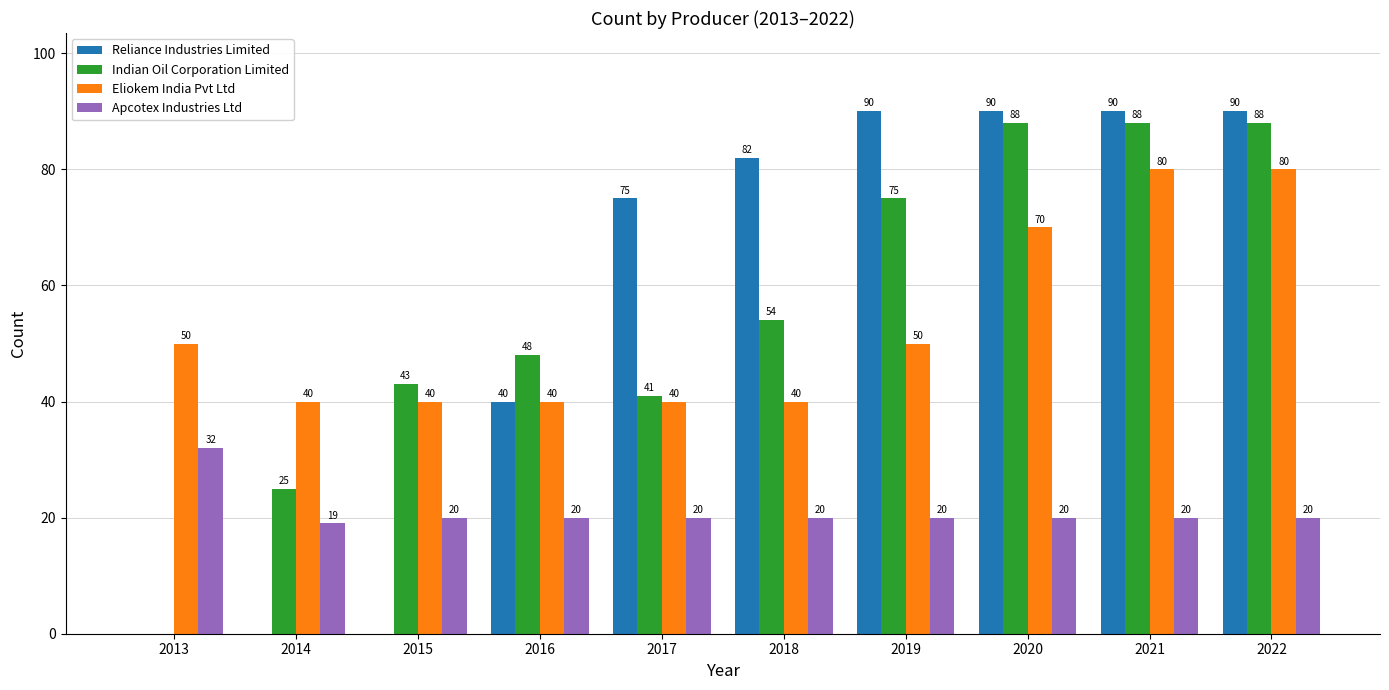

What value does the Reliance Industries Limited series have at 2022?

90